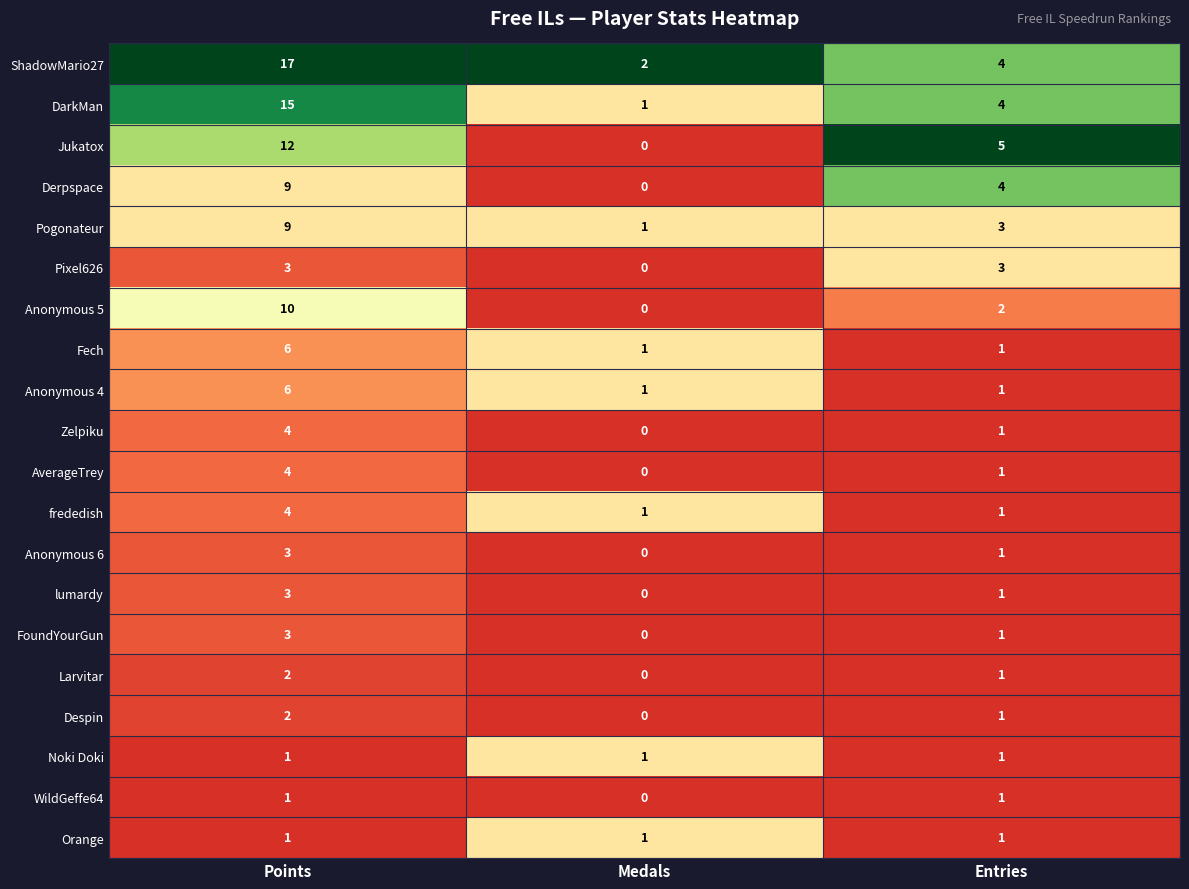

The Pogonateur series shows 3 at Entries. True or false?

True